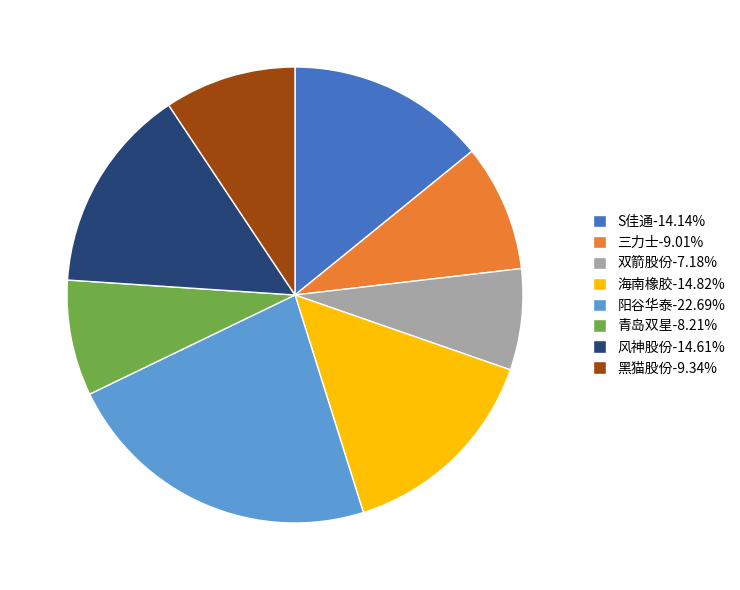

Does 三力士-9.01% represent more than half of the total?

No